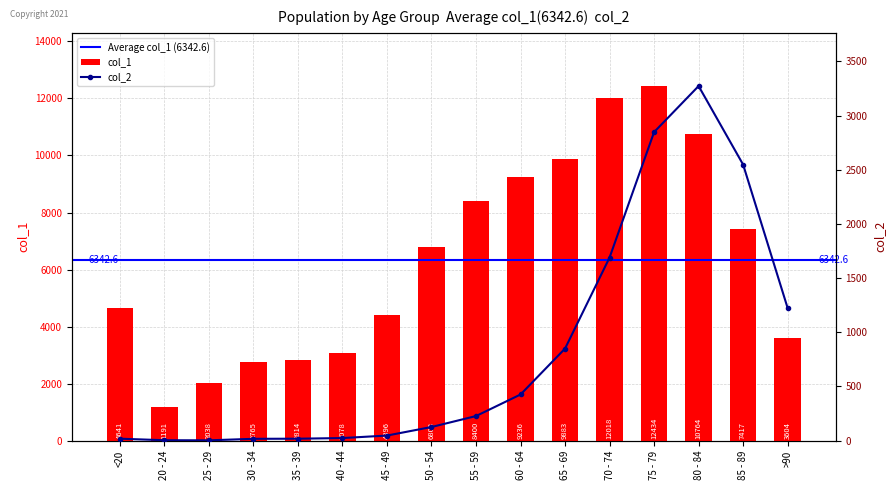

Is the value of col_1 at 80 - 84 greater than the value of col_2 at 40 - 44?

Yes